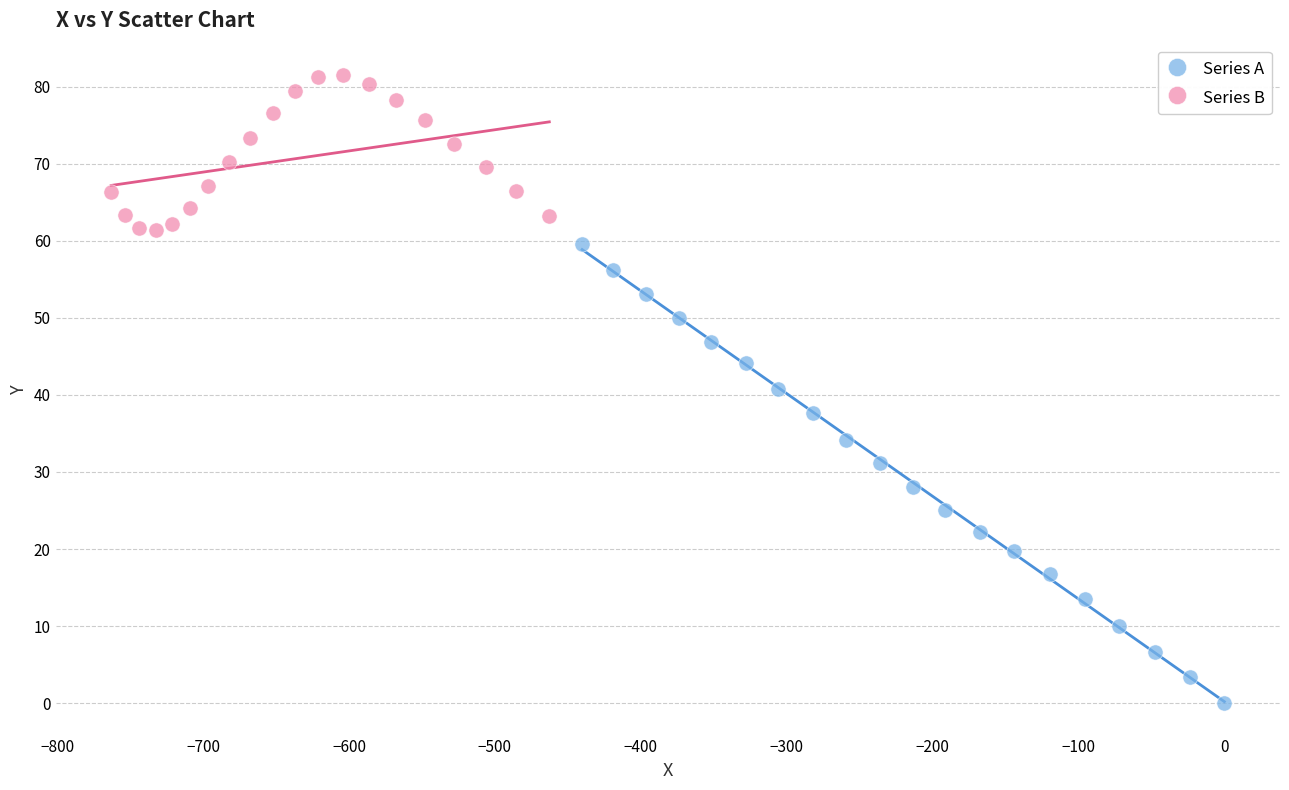

Which series contains the lowest Y value?

Series A